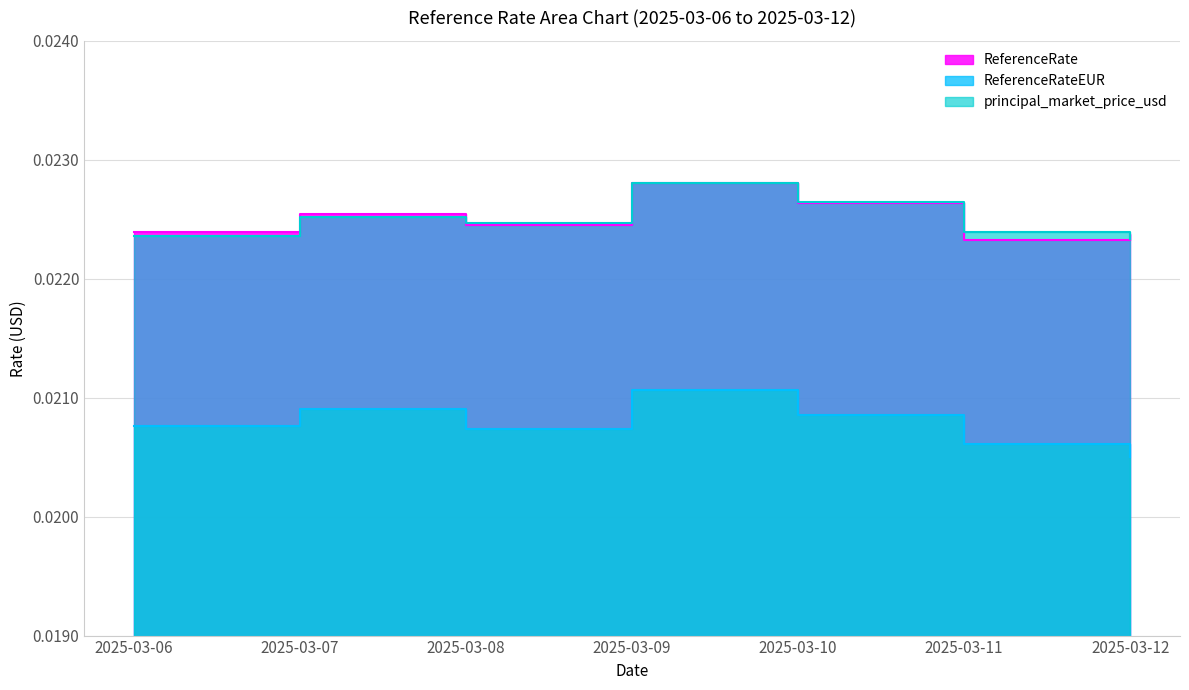

At which category does principal_market_price_usd reach its first local peak?

2025-03-07